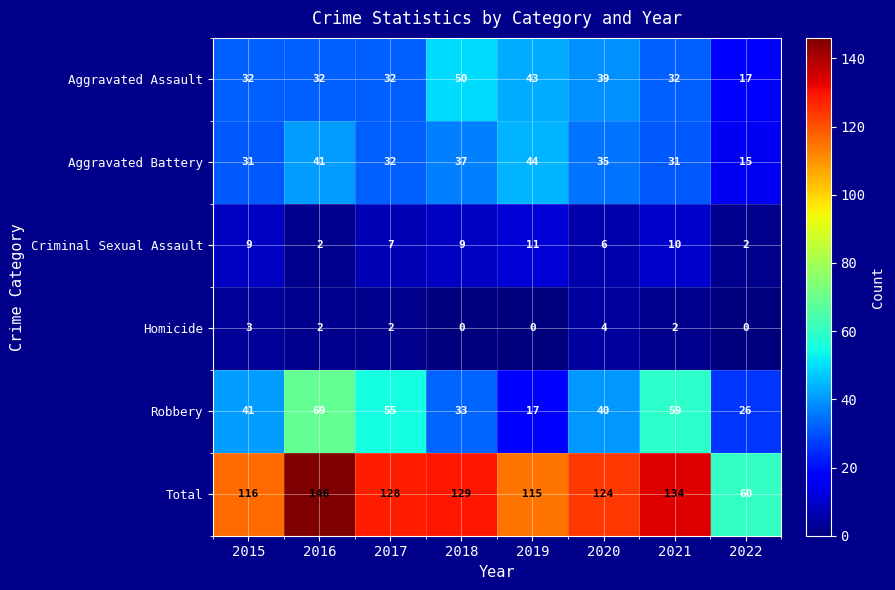

What is the greatest value displayed?

146